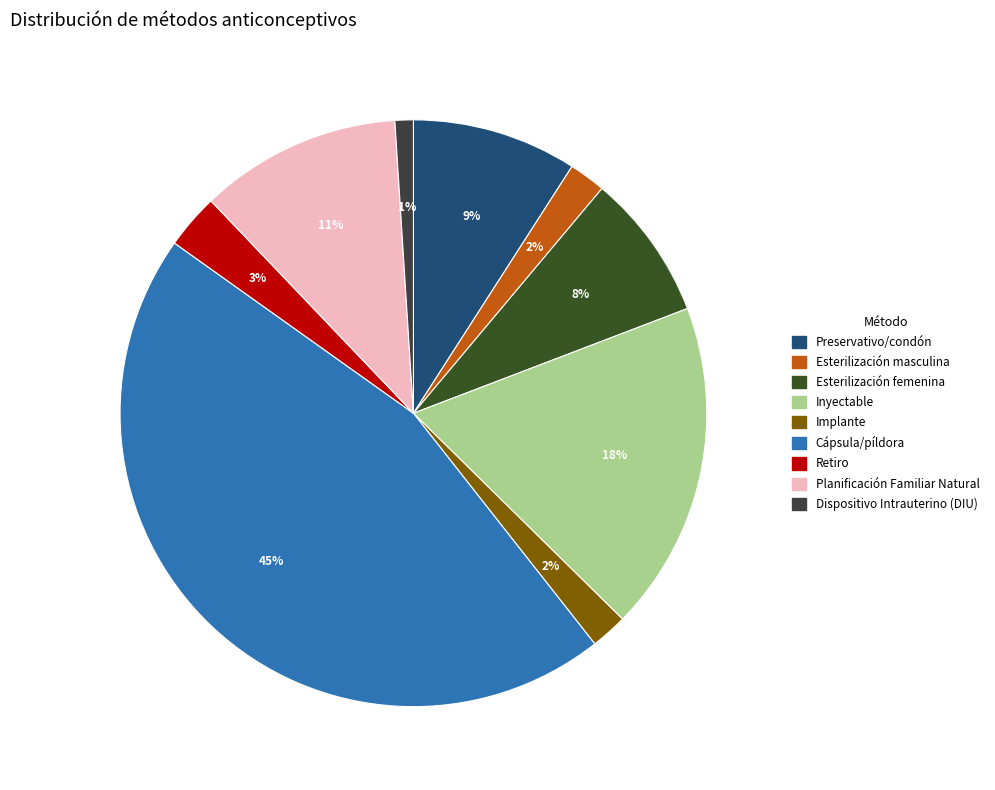

True or false: Preservativo/condón accounts for 9% of the total.

True